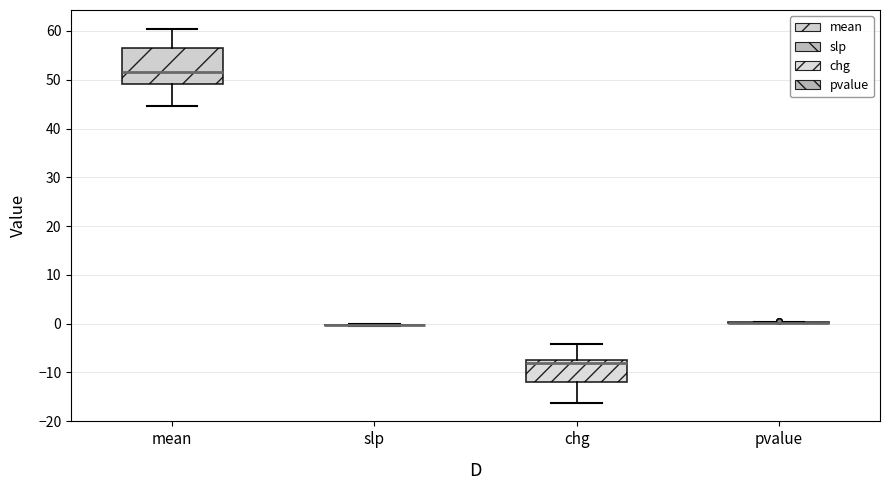

Reading left to right, transcribe this box plot: for each box, give where its median line is, the range the box spans, and where its two whiskers end, as read against the y-axis. The values are not printed on the chart, so give them approximately, as read against the axis.

mean: median 52, box 49 to 57, whiskers 45 to 60
slp: box collapsed to a line at 0, whiskers 0 to 0
chg: median -8 (just below the box's upper edge), box -12 to -8, whiskers -16 to -4
pvalue: box collapsed to a line at 0, whiskers 0 to 0